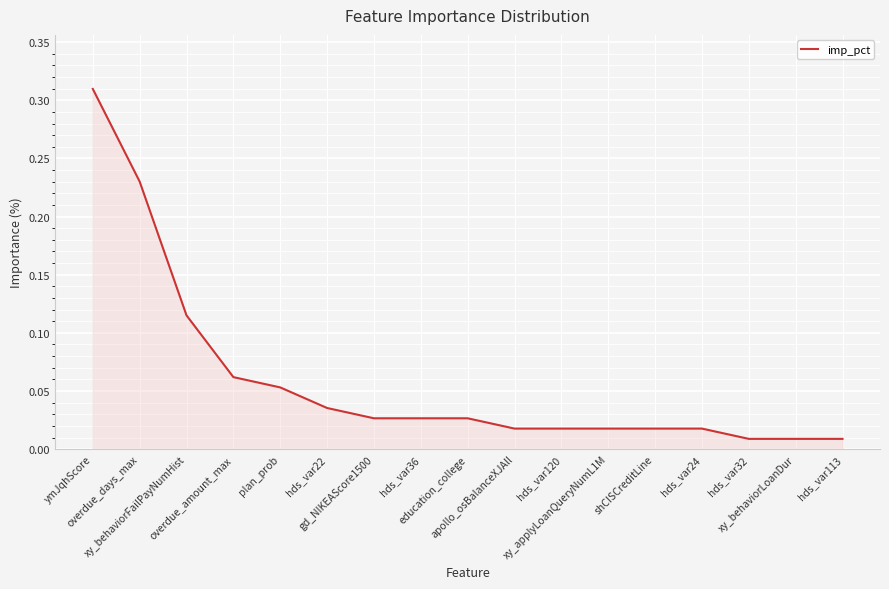

List the labels in order of value, smallest first.

hds_var32, xy_behaviorLoanDur, hds_var113, apollo_osBalanceXJAll, hds_var120, xy_applyLoanQueryNumL1M, shCISCreditLine, hds_var24, gd_NIKEAScore1500, hds_var36, education_college, hds_var22, plan_prob, overdue_amount_max, xy_behaviorFailPayNumHist, overdue_days_max, ymJqhScore